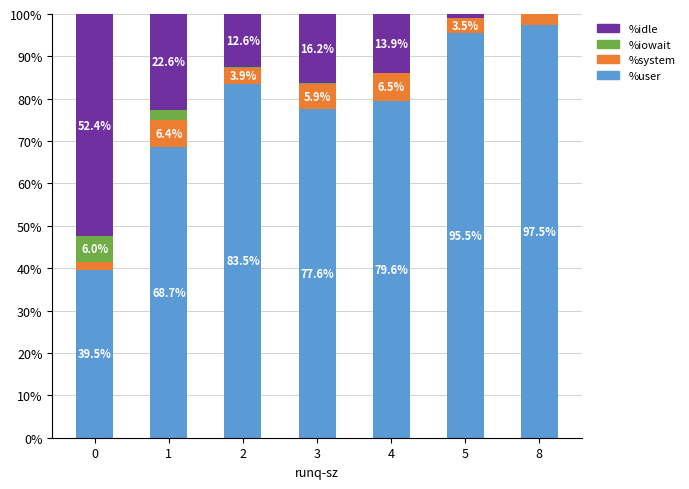

What is the total value across all series at 4?

100.0